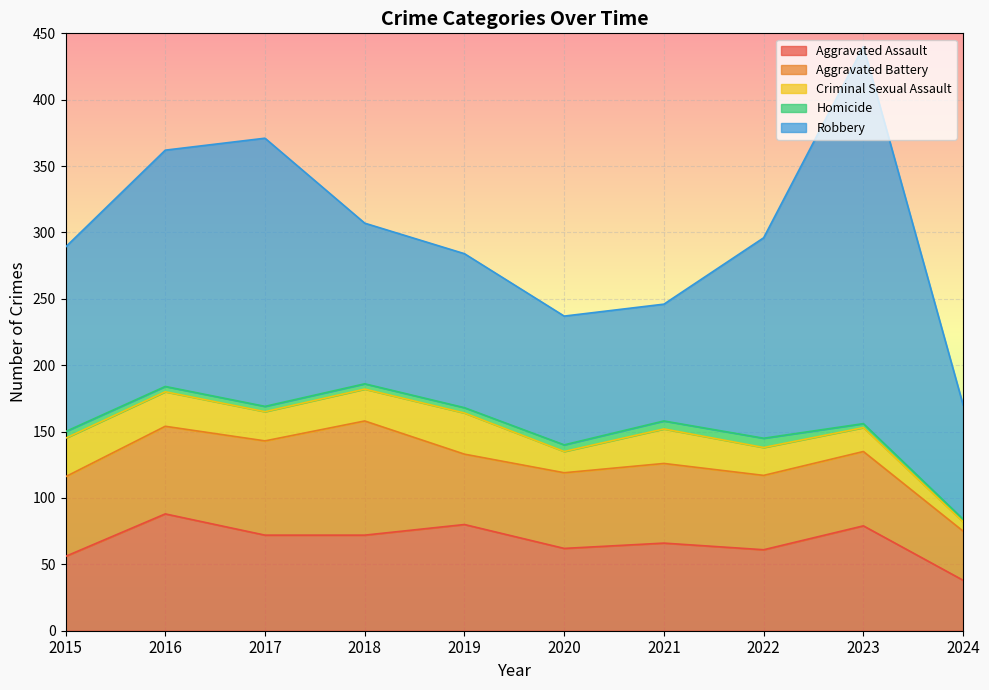

True or false: Aggravated Assault has a value of 121 at 2023.

False